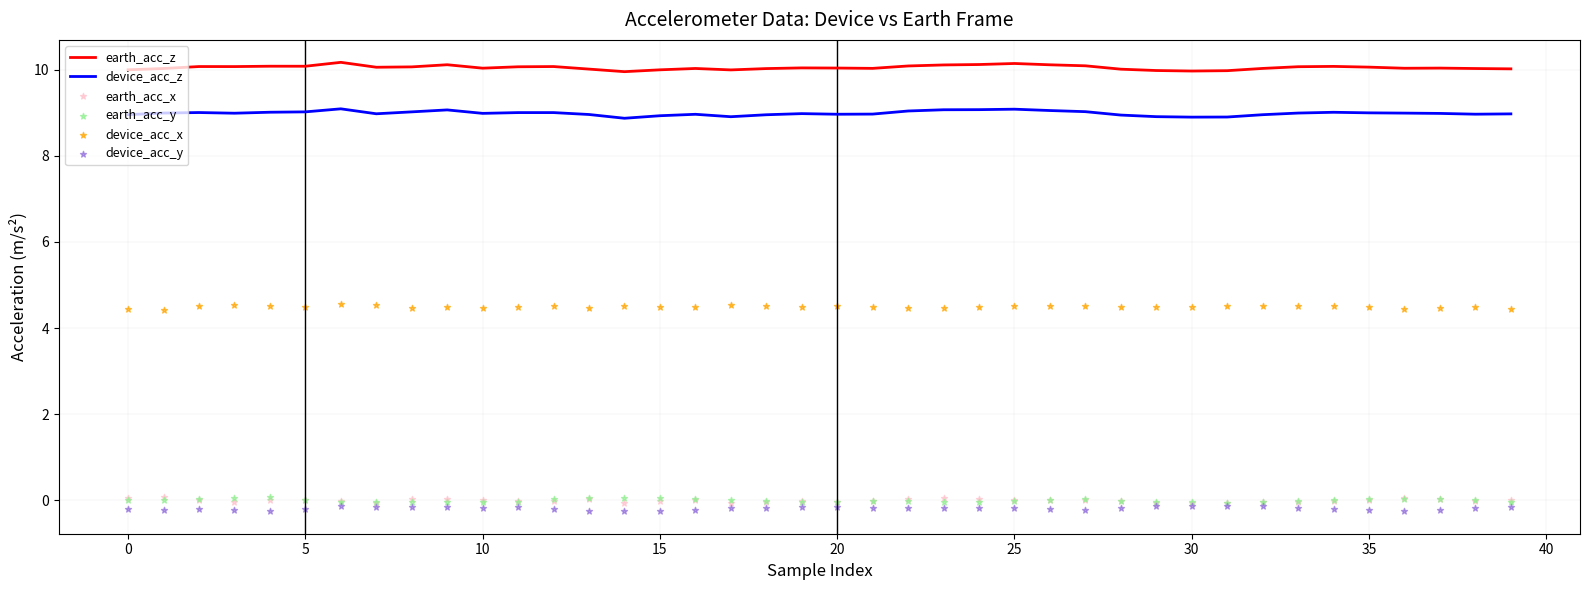

True or false: earth_acc_z and device_acc_z intersect in this chart.

False